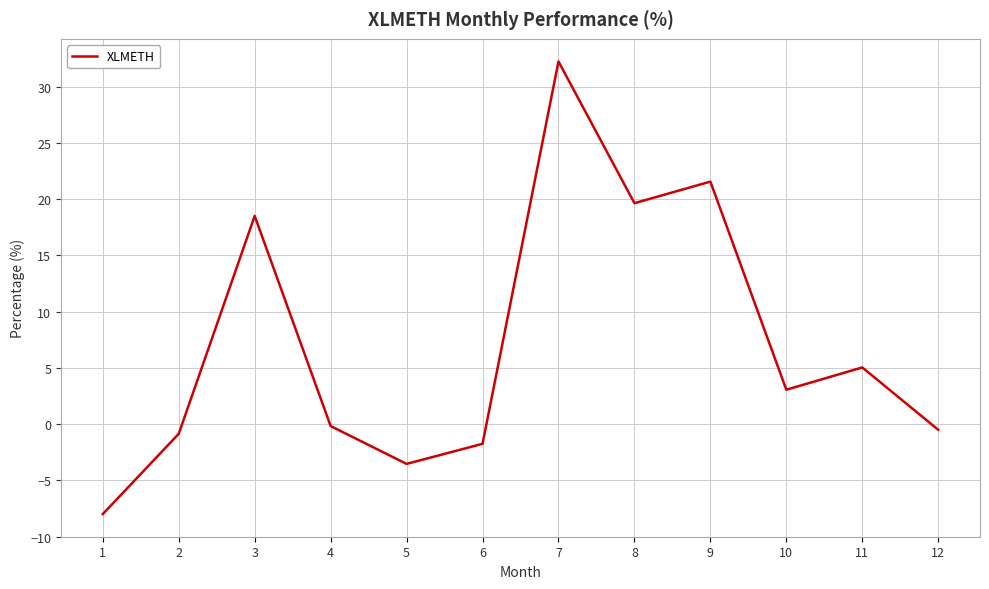

What is the difference between the maximum and minimum values?

40.2